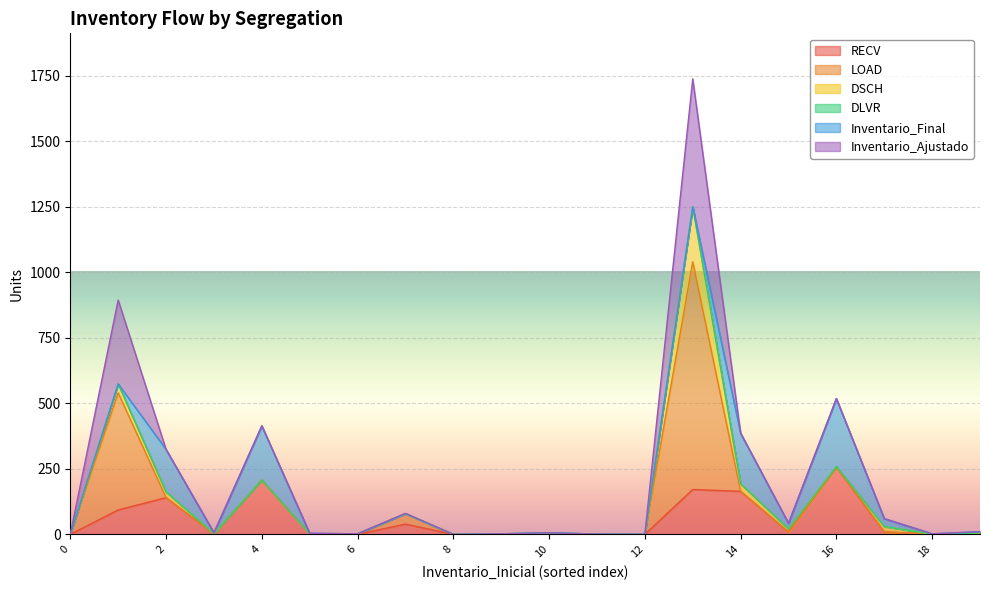

What is the difference between the maximum and minimum values in the Inventario_Final series?

259